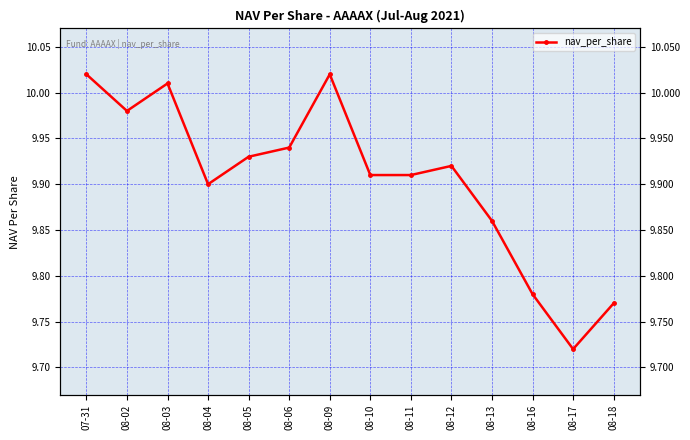

List the labels in order of value, largest first.

07-31, 08-09, 08-03, 08-02, 08-06, 08-05, 08-12, 08-10, 08-11, 08-04, 08-13, 08-16, 08-18, 08-17